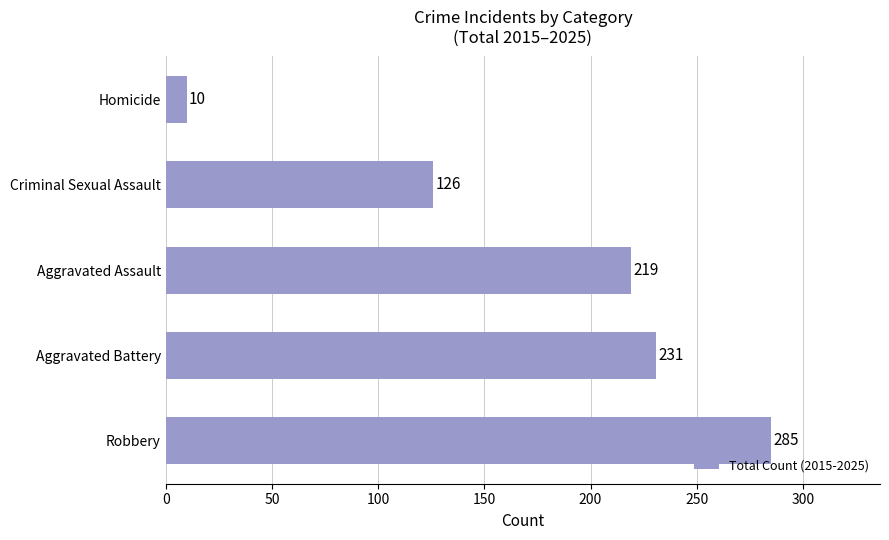

What is the average value?

174